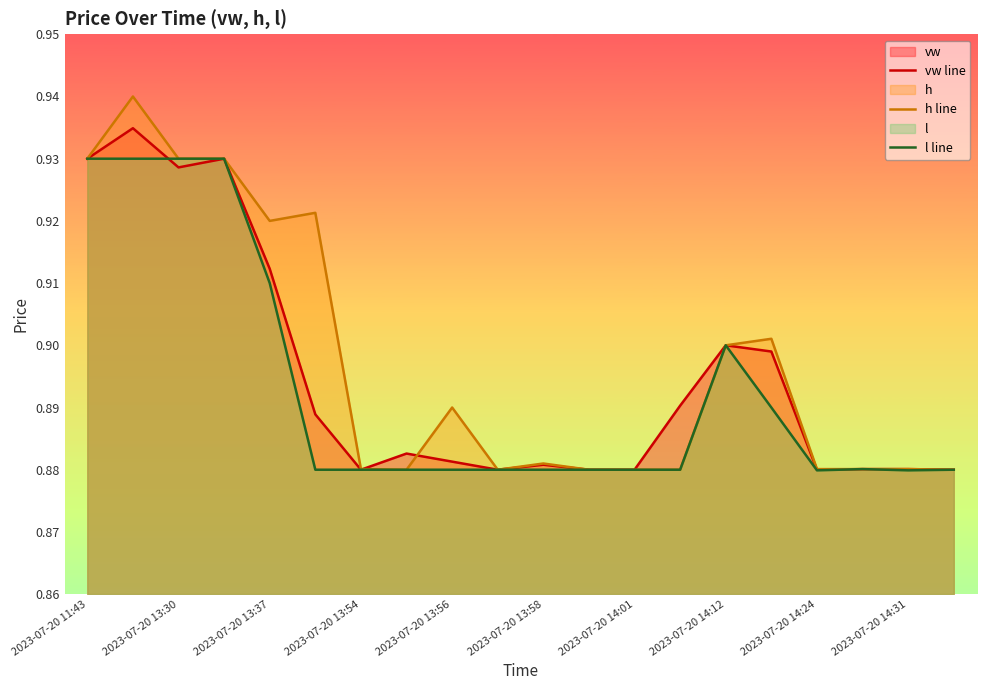

True or false: h line and l line intersect in this chart.

False